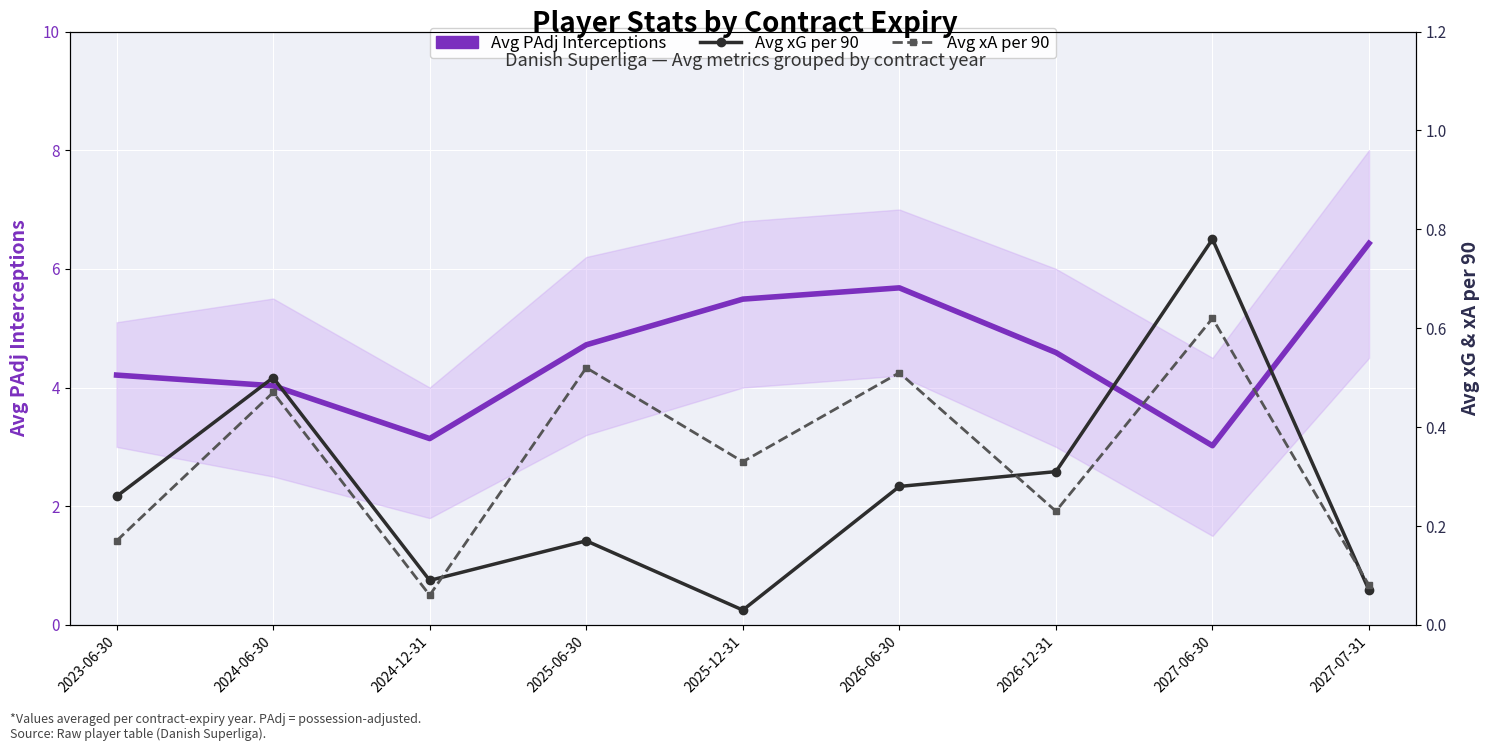

True or false: Avg PAdj Interceptions has a value of 0.9 at 2027-06-30.

False